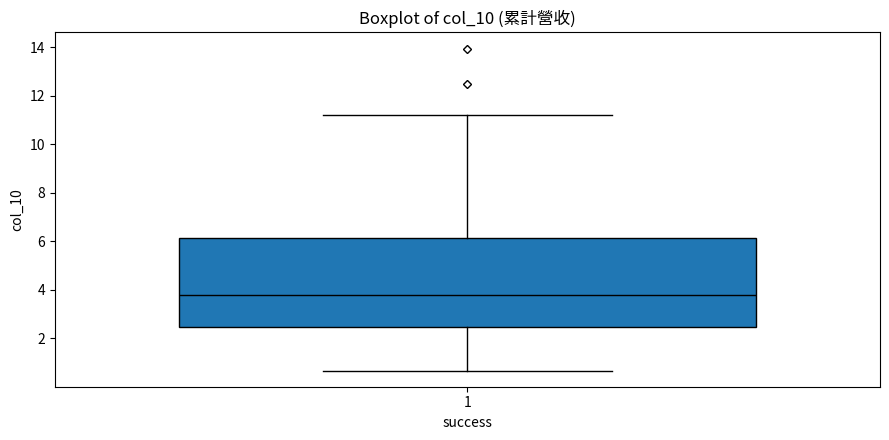

Where is the lower edge of the box at x = 1 on the y-axis? The values are not printed on the chart, so give them approximately, as read against the axis.

2.4